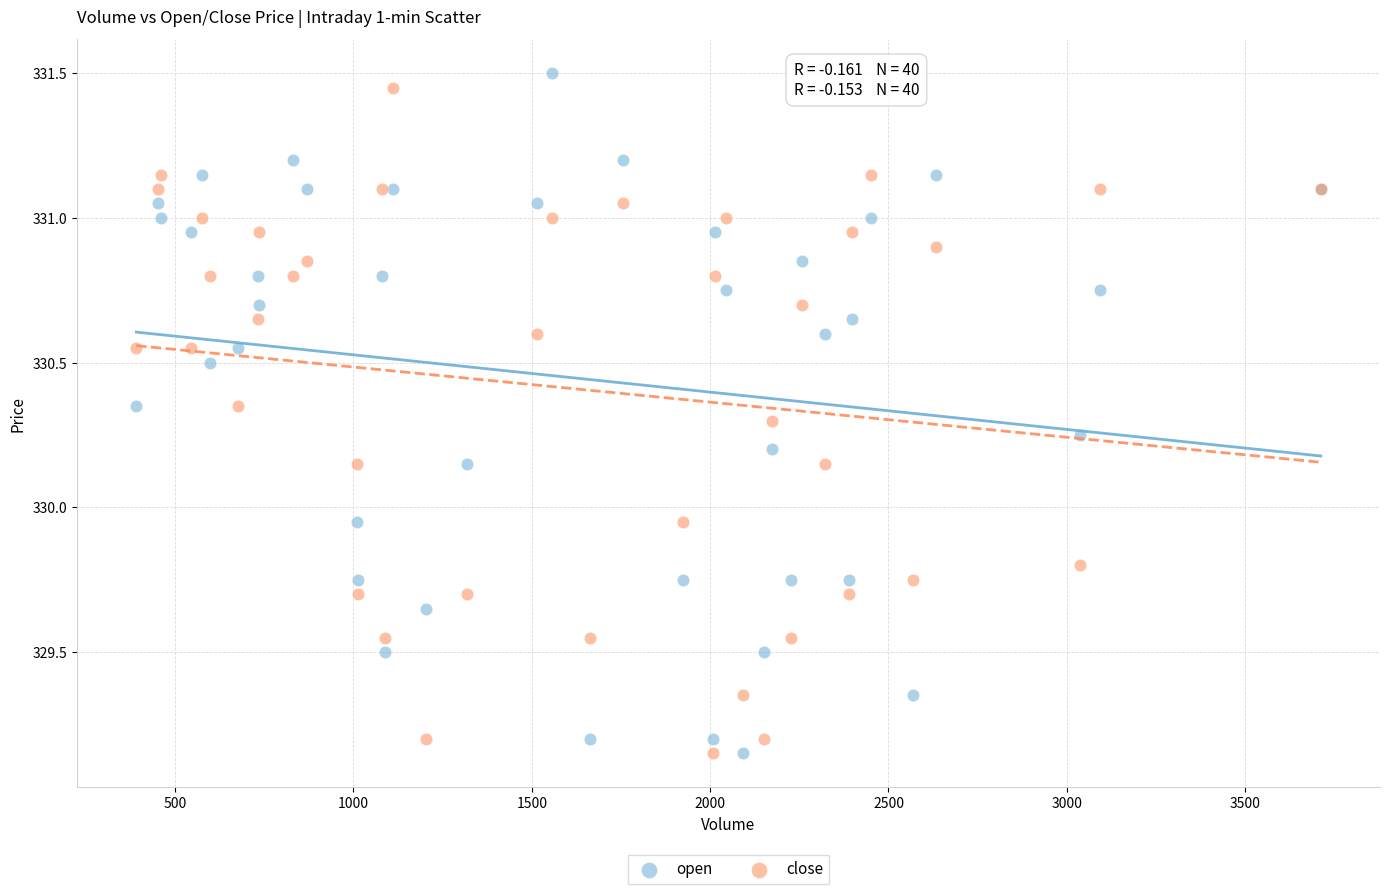

What is the X range (max minus min) for the scatter plot?

3321.0